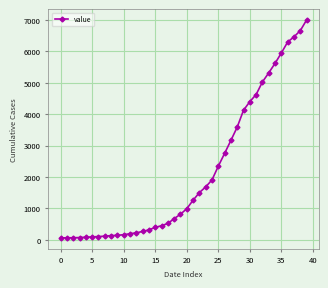

What is the average value?

2142